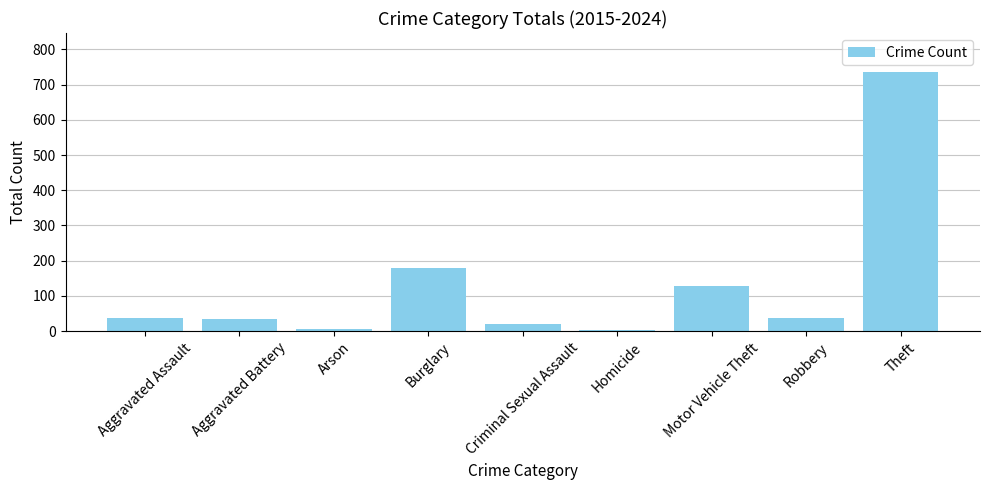

The chart shows a value of 91 at Burglary. True or false?

False